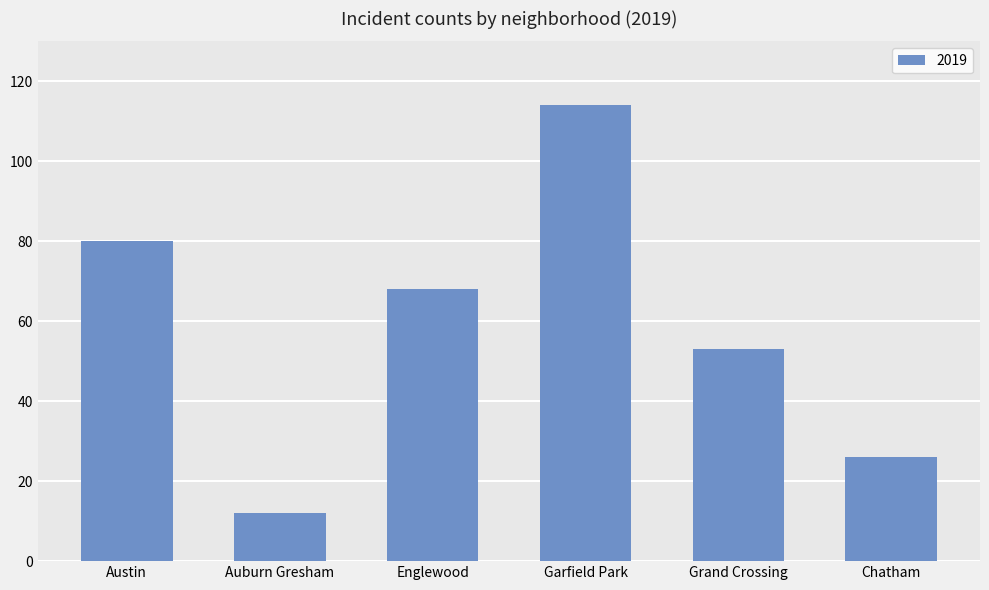

Reading left to right, what are all the values shown in this chart?

80	12	68	114	53	26